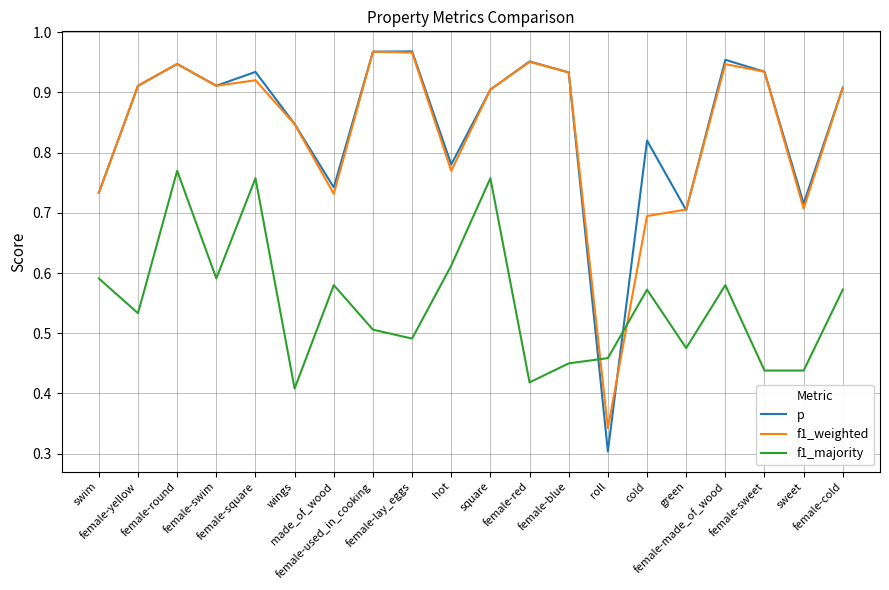

True or false: f1_majority has more than 1 points higher than both neighbors.

True